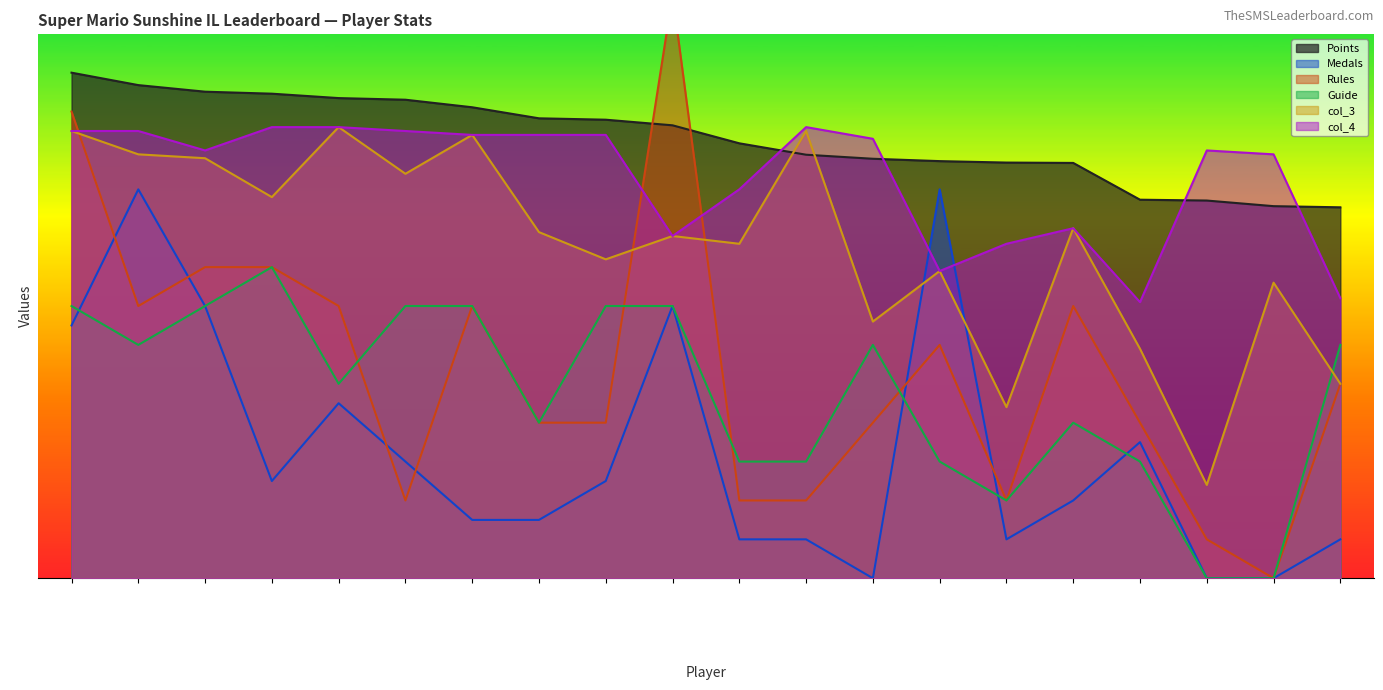

How many data points in col_4 are above 113?

9